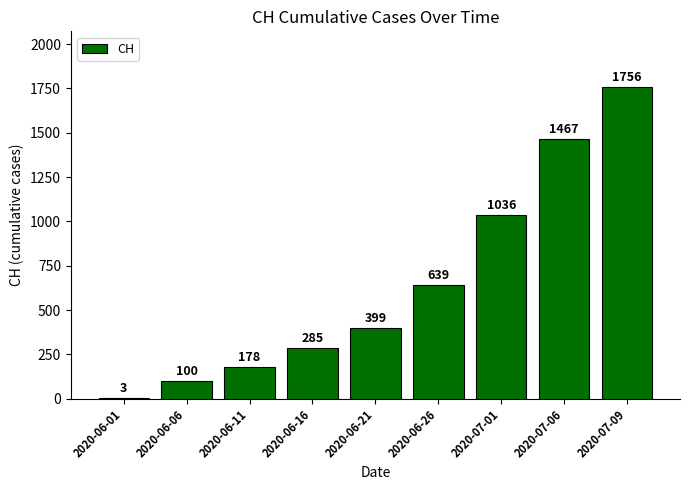

Which category has the highest value across all series?

2020-07-09